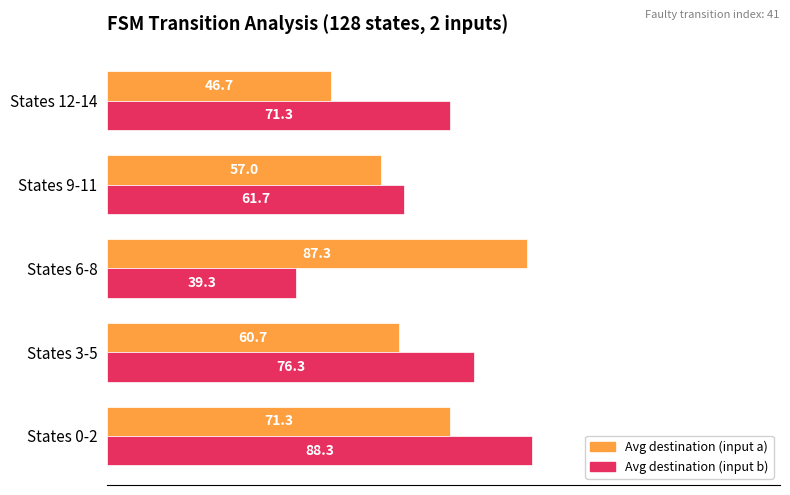

Which series has the widest spread of values?

Avg destination (input b)